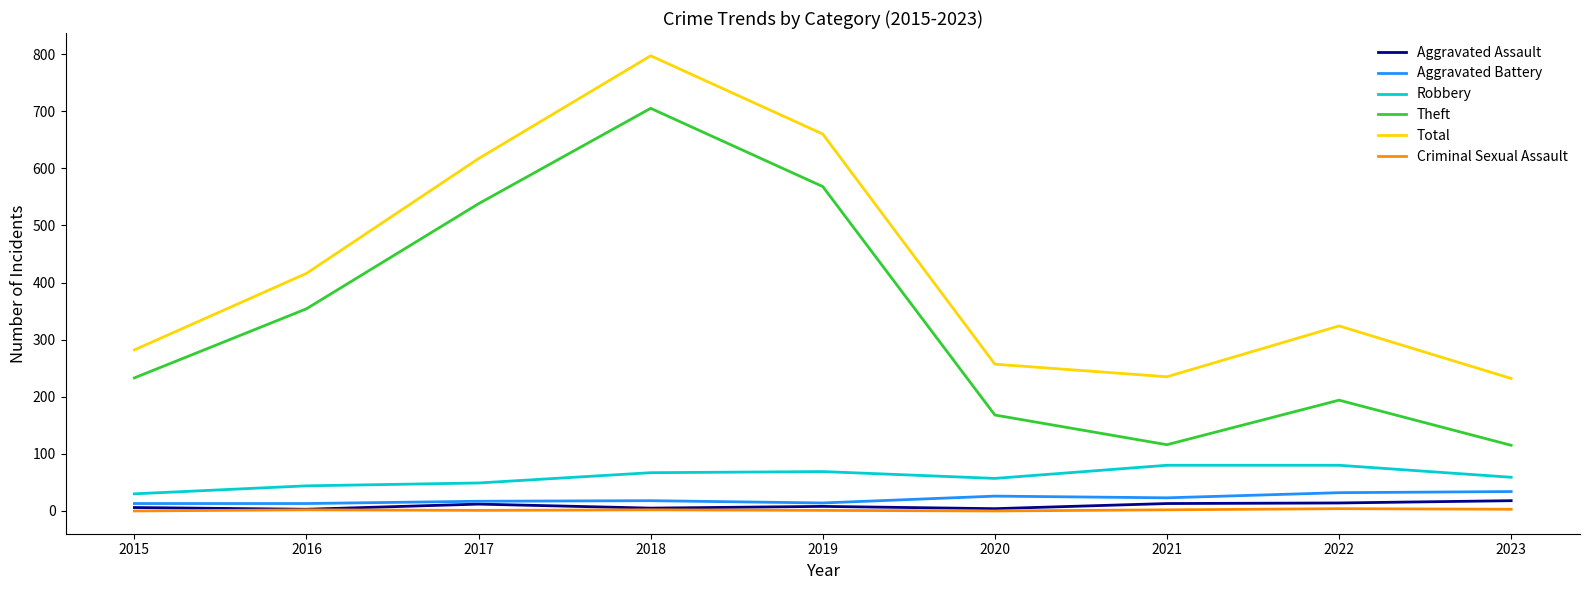

What is the average value of the Aggravated Assault series?

9